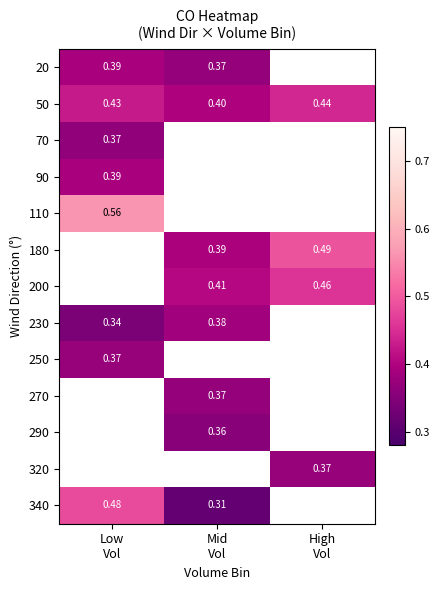

What is the greatest value displayed?

0.6